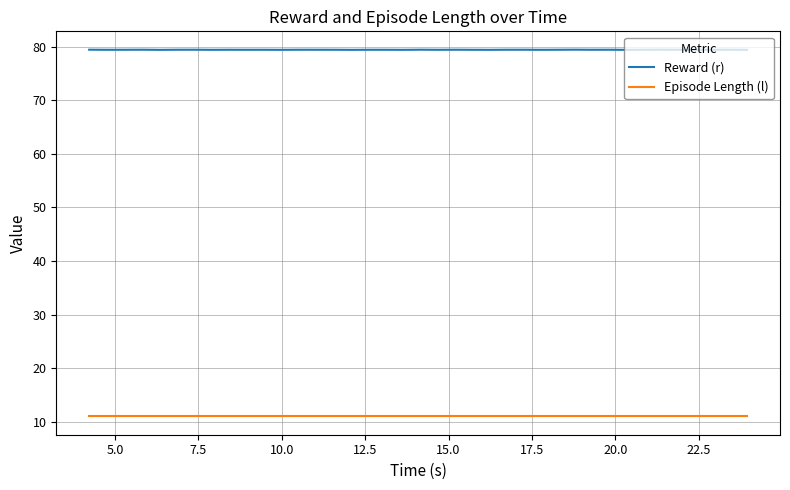

What is the minimum value shown in the chart?

11.0